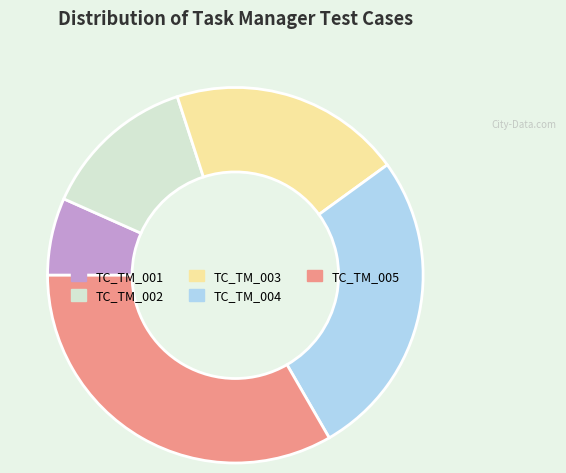

Does TC_TM_004 account for over 50% of the chart?

No